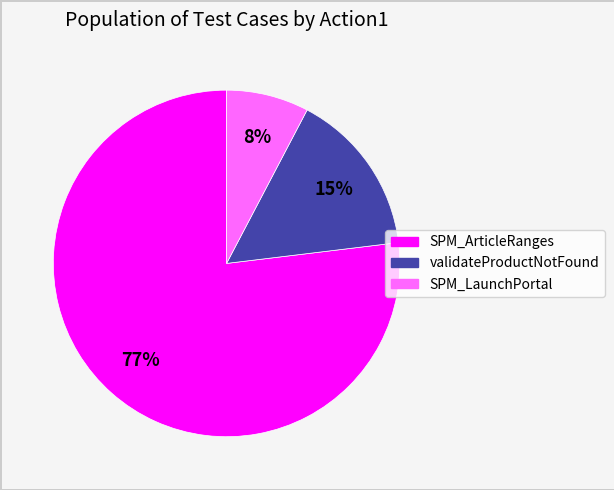

Between SPM_LaunchPortal and SPM_ArticleRanges, which is larger?

SPM_ArticleRanges